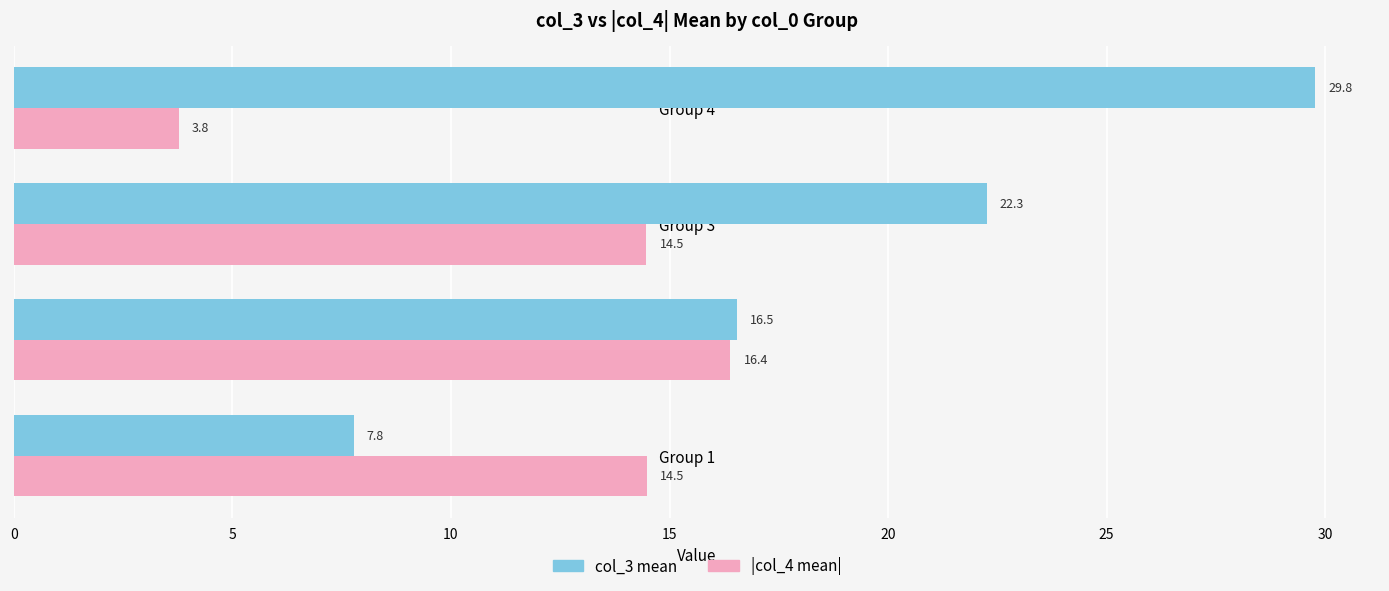

How many distinct data groups are displayed?

2